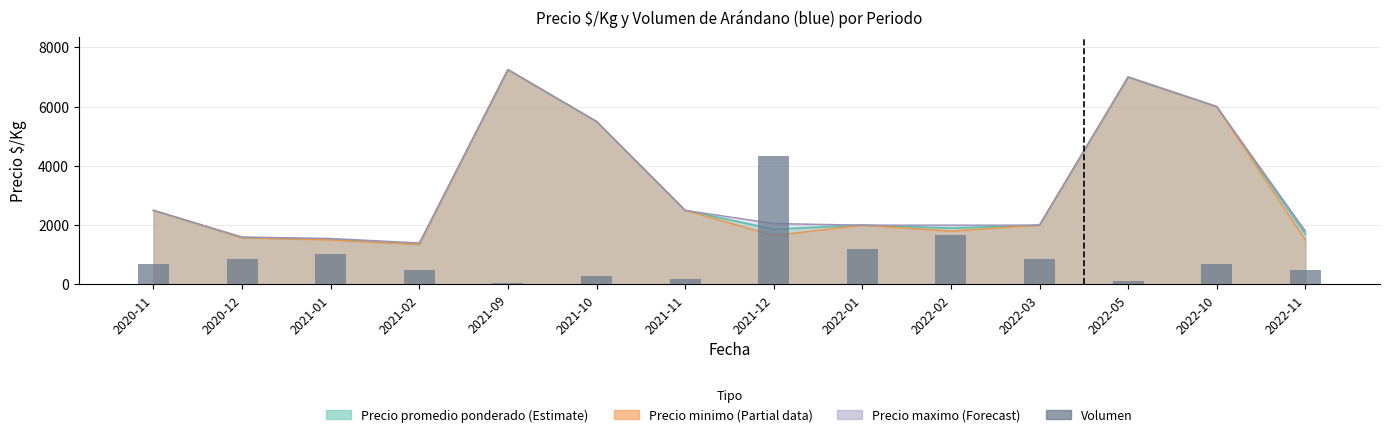

Reading left to right, extract all data points from this chart.

2020-11=680.8	2020-12=850.9	2021-01=1038.1	2021-02=486.7	2021-09=34.0	2021-10=268.9	2021-11=170.2	2021-12=4350.0	2022-01=1191.3	2022-02=1667.8	2022-03=850.9	2022-05=102.1	2022-10=680.8	2022-11=493.5